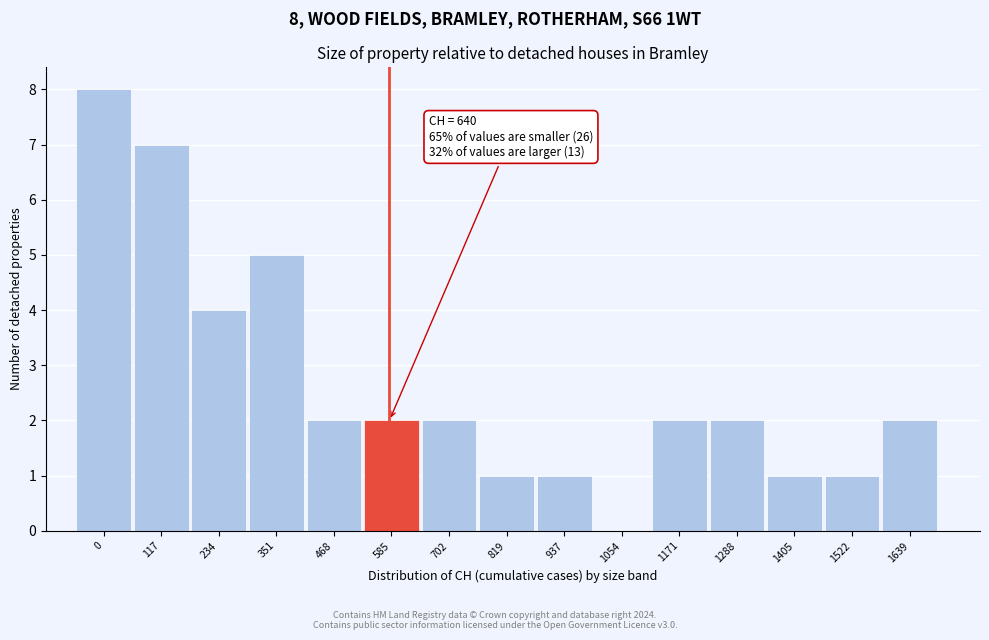

Reading left to right, transcribe all the data shown in this chart.

0=8	117=7	234=4	351=5	468=2	585=2	702=2	819=1	937=1	1054=0	1171=2	1288=2	1405=1	1522=1	1639=2